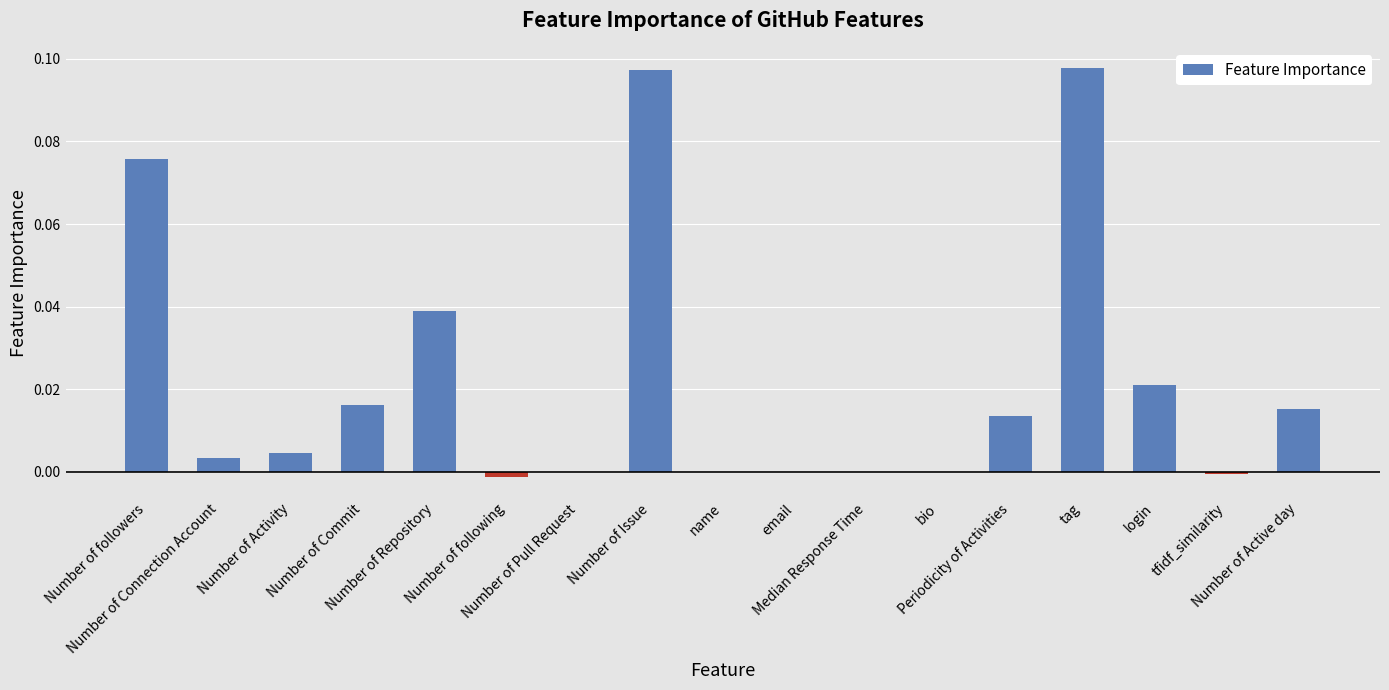

The chart shows a value of 0.0 at email. True or false?

True